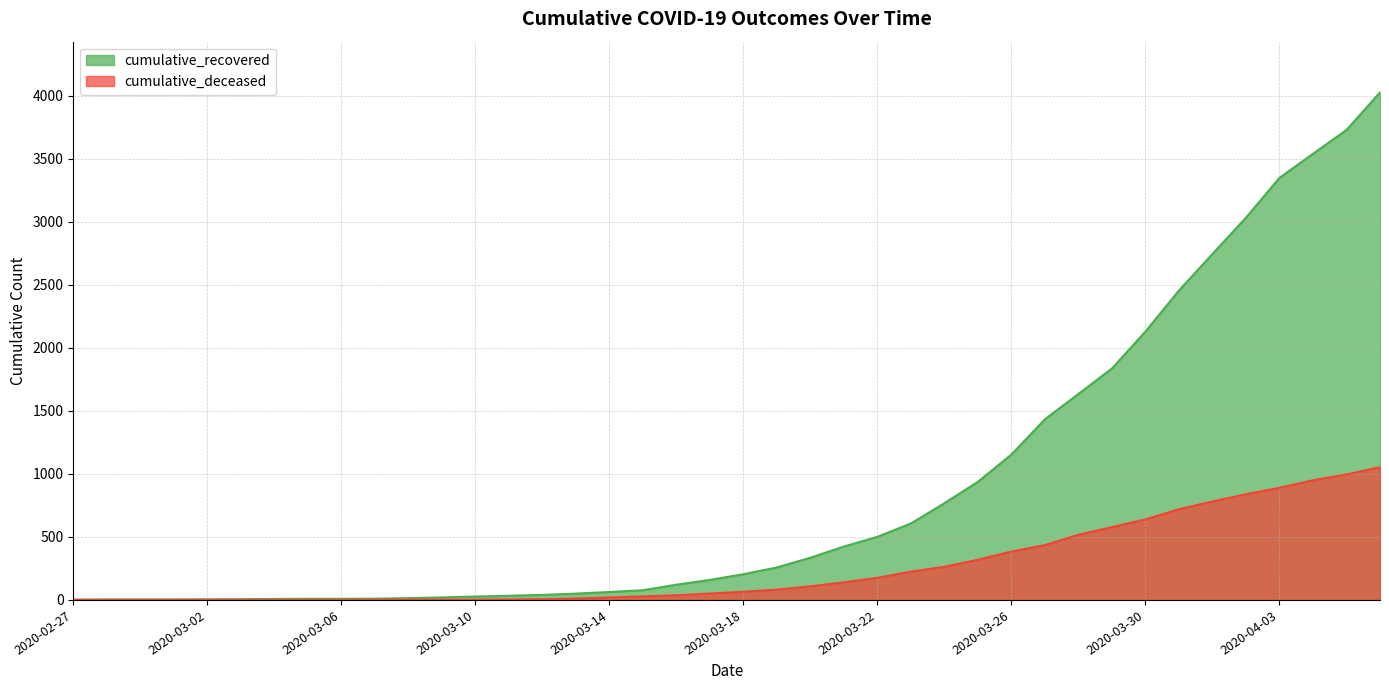

How many values in the cumulative_deceased series exceed 65?

19